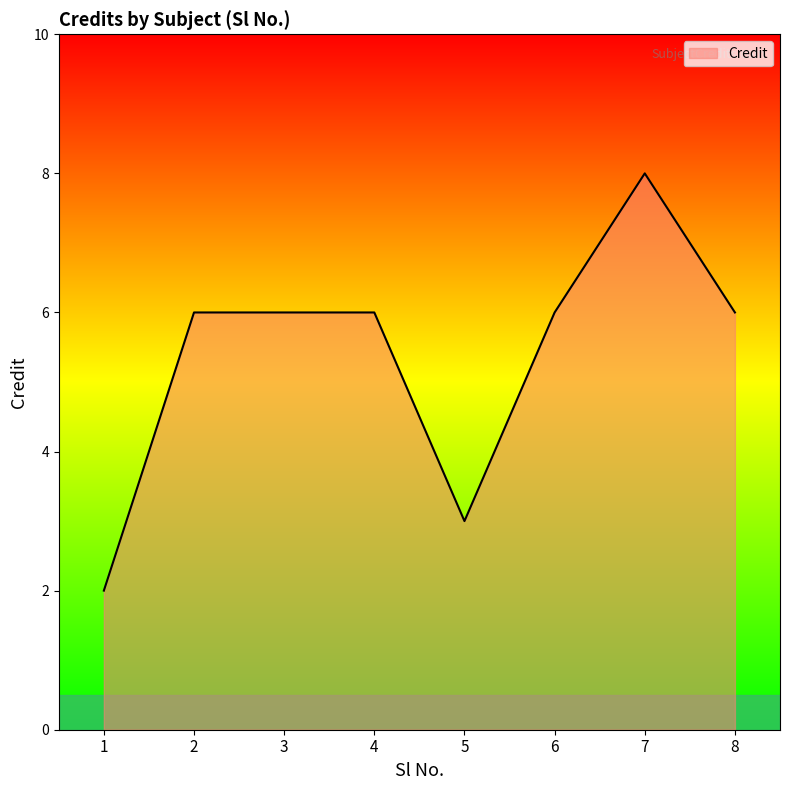

Approximately how many times larger is the value at 5 compared to 1?

1.5